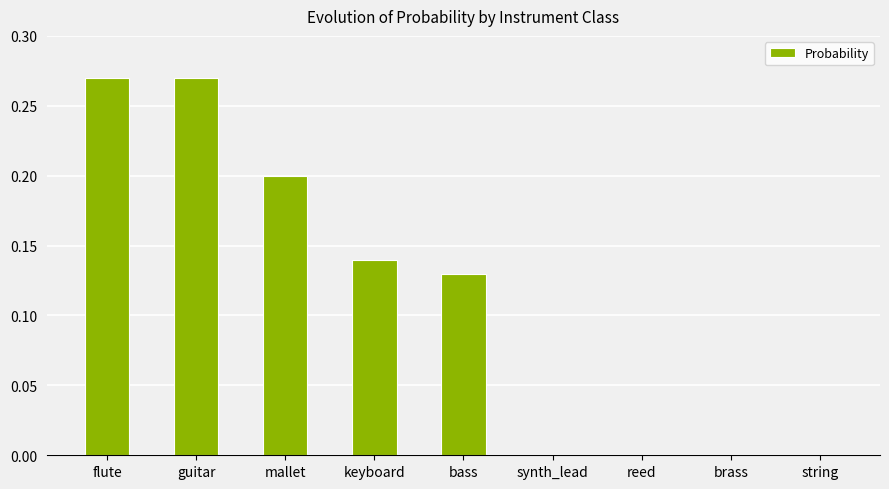

How many data points does each series have?

9